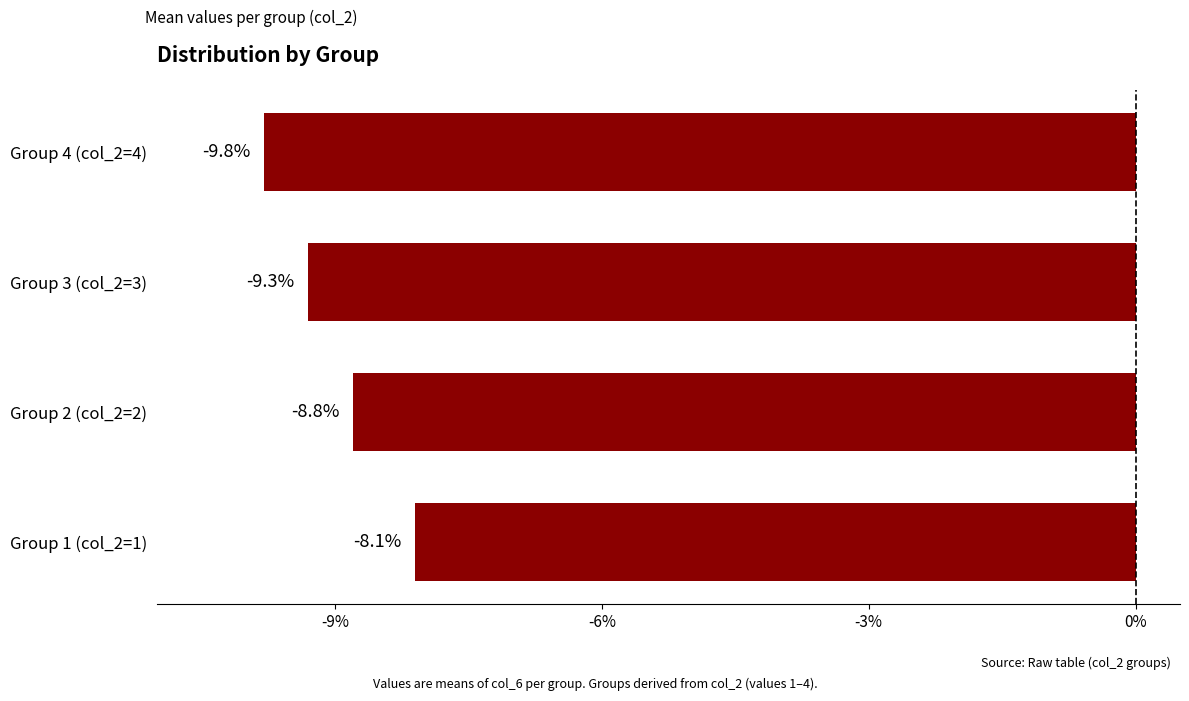

Which label corresponds to the smallest value in the chart?

Group 4 (col_2=4)